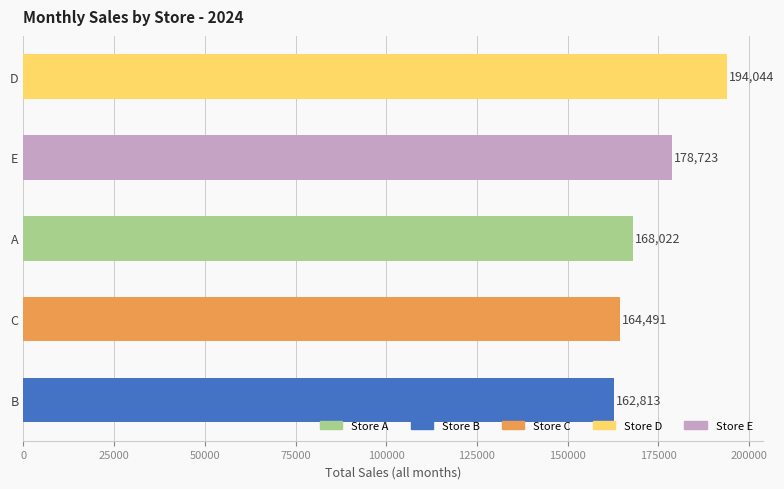

Rank the categories by value from lowest to highest.

B, C, A, E, D